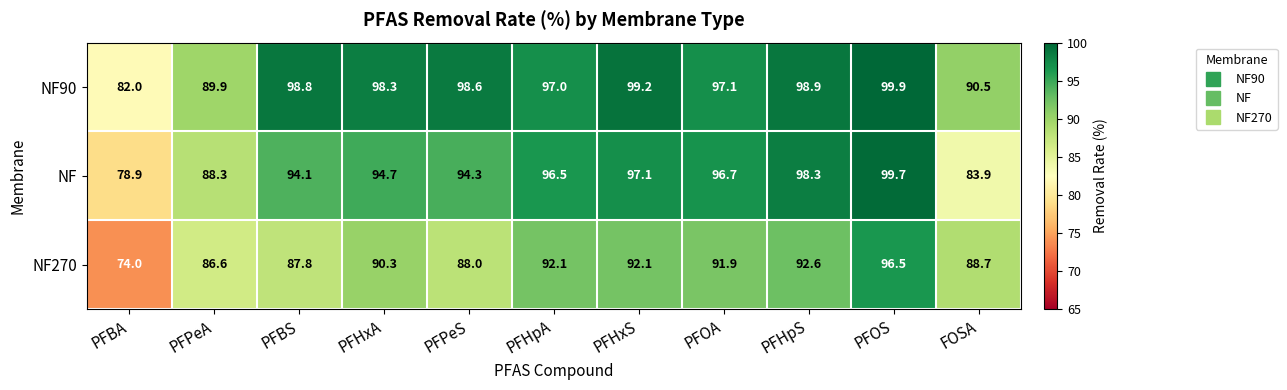

What is the difference between the maximum and minimum values in the NF90 series?

17.9